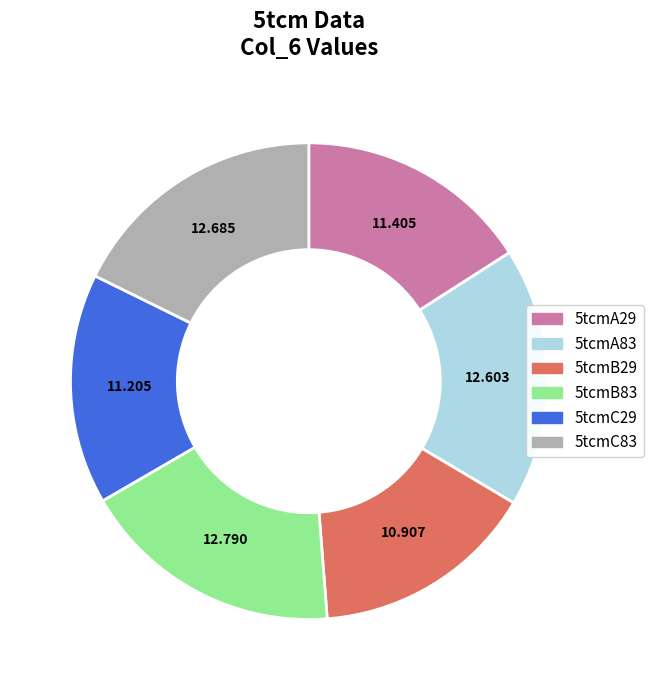

Which has a higher value, 5tcmB29 or 5tcmC83?

5tcmC83